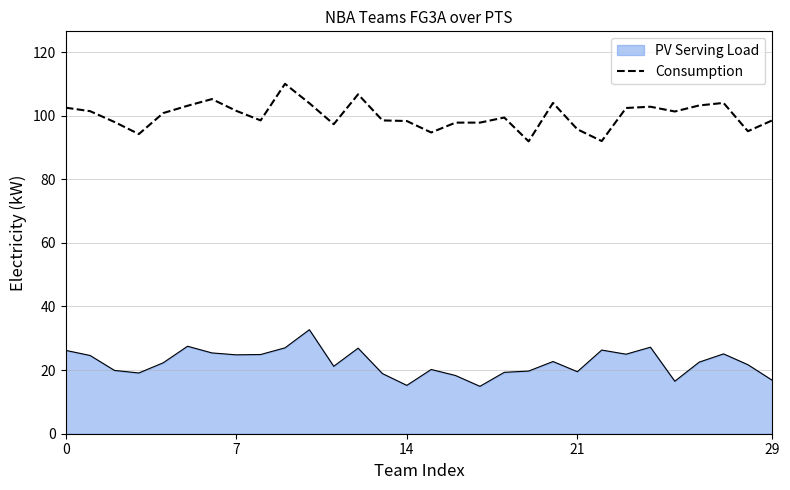

True or false: PV Serving Load and Consumption cross at least once.

False